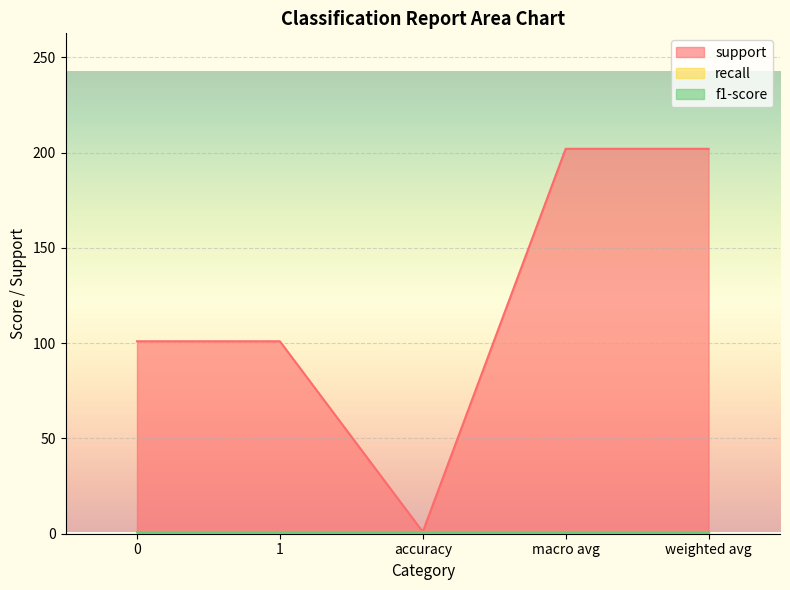

Reading left to right, what are all the values shown in this chart?

support: 0=101	1=101	accuracy=1	macro avg=202	weighted avg=202
recall: 0=1	1=1	accuracy=1	macro avg=1	weighted avg=1
f1-score: 0=1	1=1	accuracy=1	macro avg=1	weighted avg=1